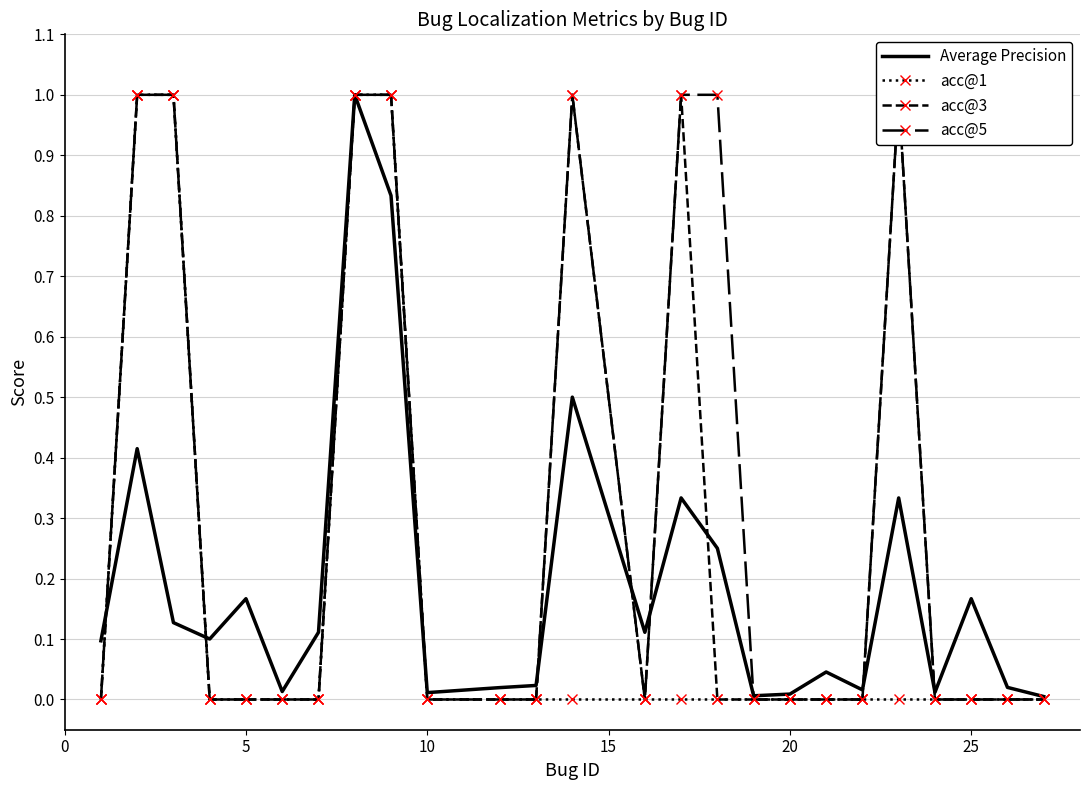

What is the highest value of the Average Precision series?

1.0